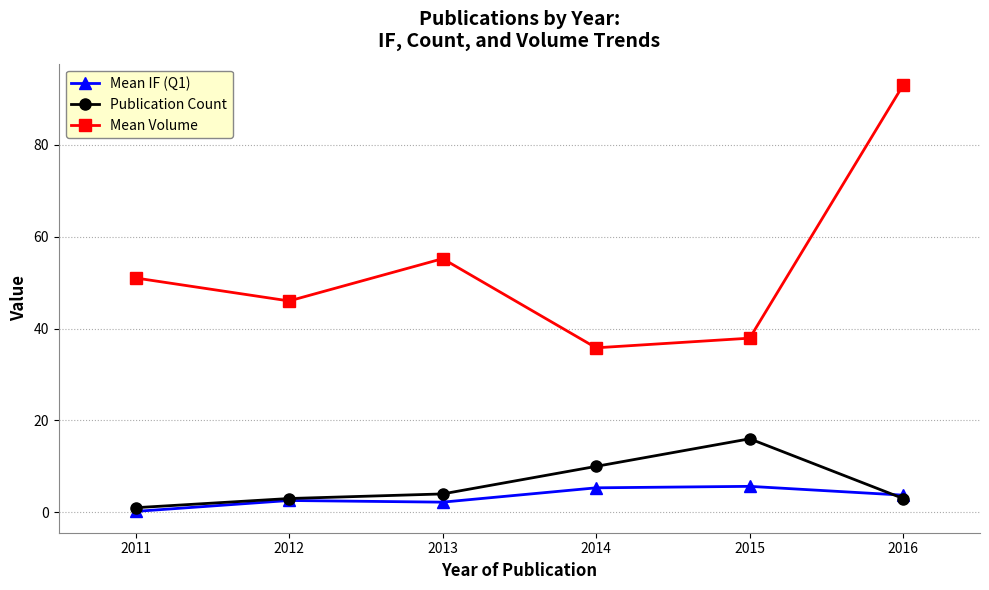

At how many categories does at least one series exceed 86?

1